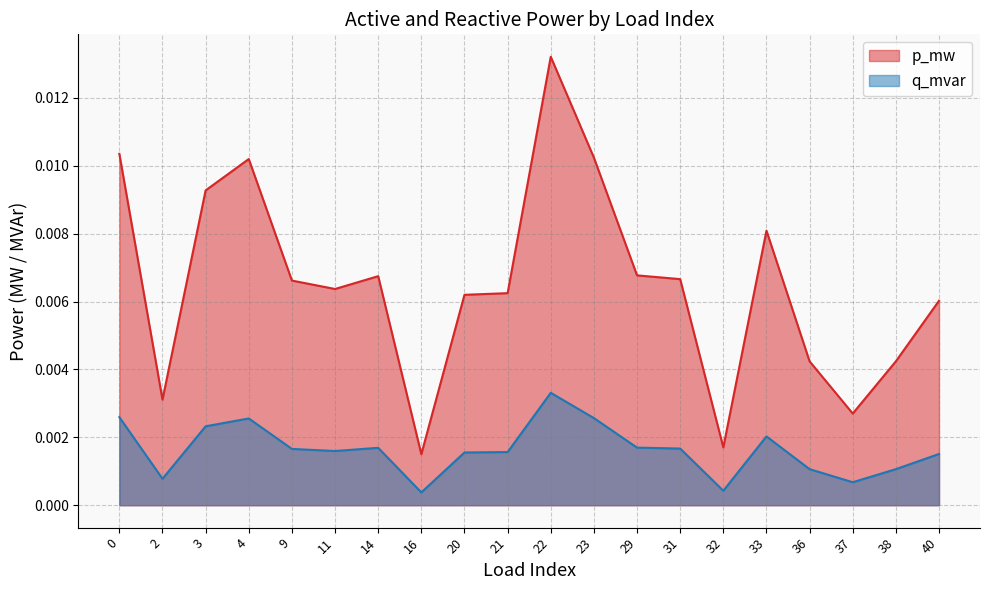

The value of p_mw at 31 is 0.0. True or false?

True